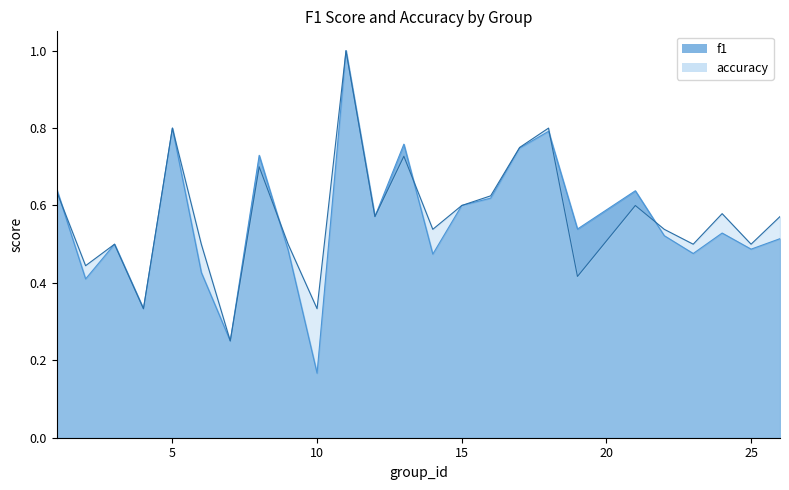

What is the sum of the f1 values at 9 and 12?

1.1